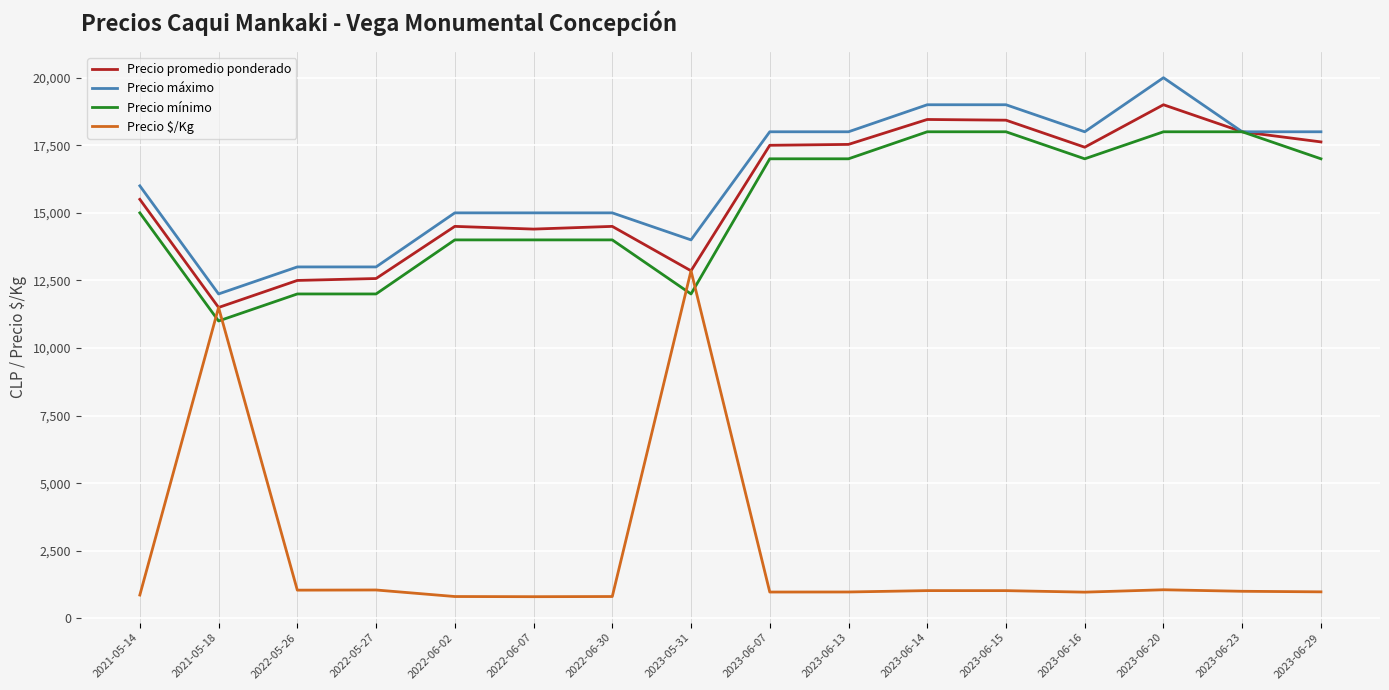

In Precio promedio ponderado, how many points are lower than both neighbors (excluding endpoints)?

4